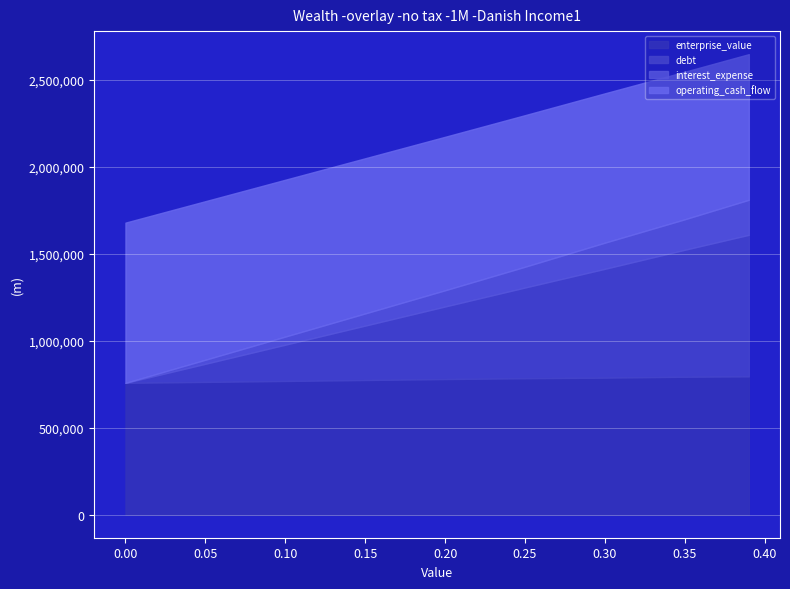

What is the total value across all series at 0.05?

1802270.0